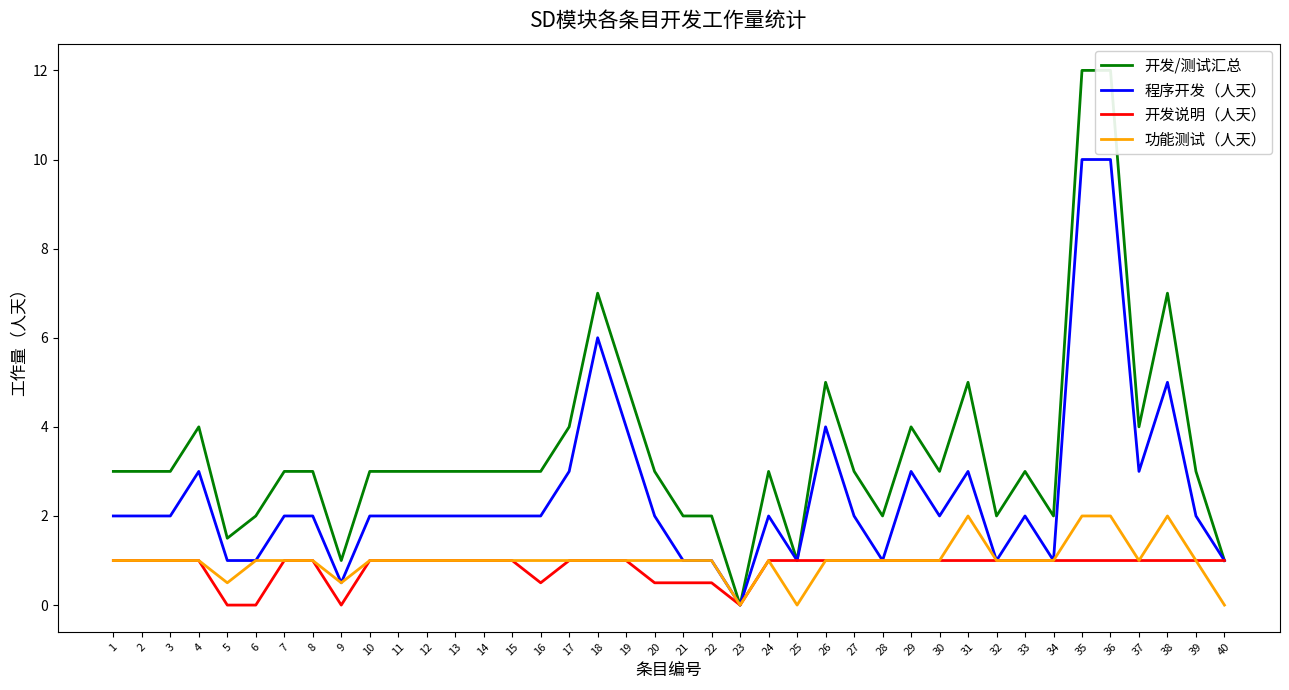

The value of 功能测试（人天） at 6 is 1.0. True or false?

True